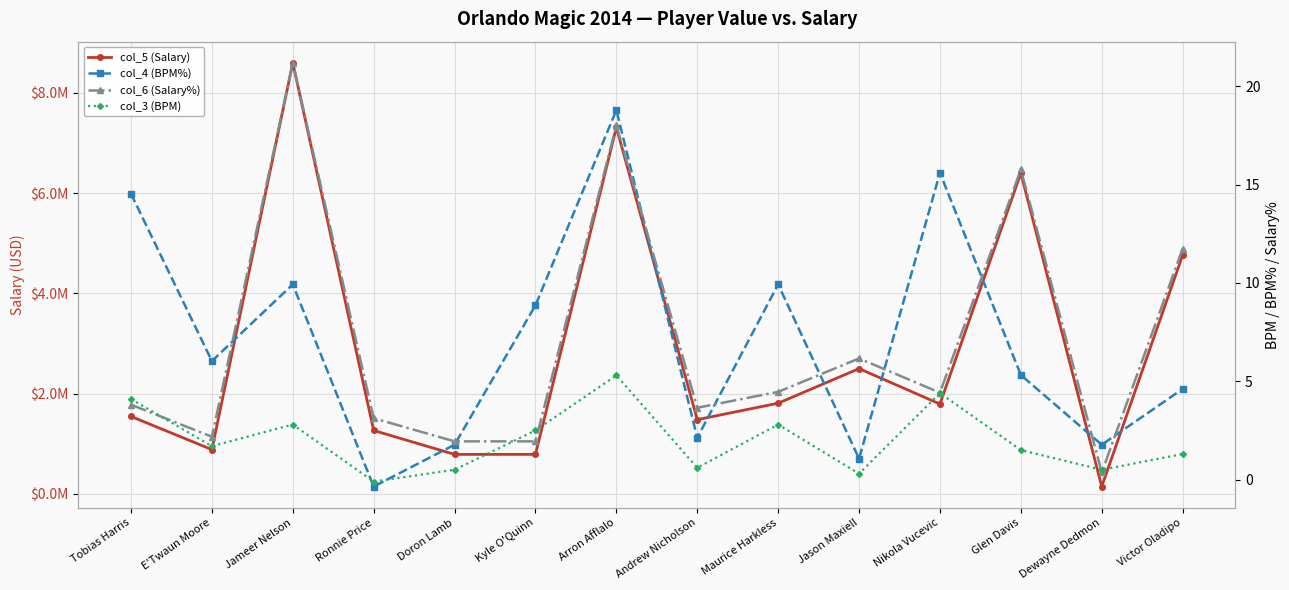

Is this an area chart (filled region under the line)?

No